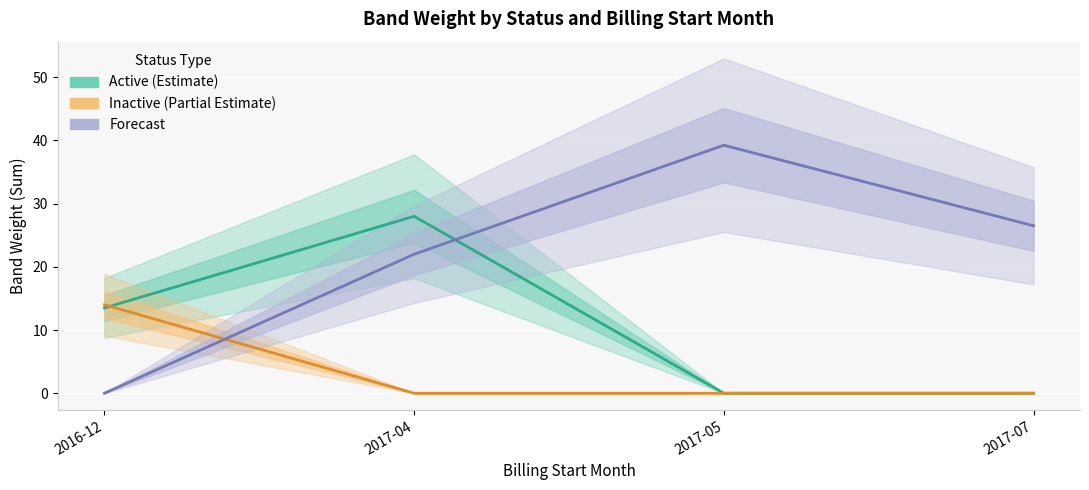

Which series has the largest range (max minus min)?

Forecast